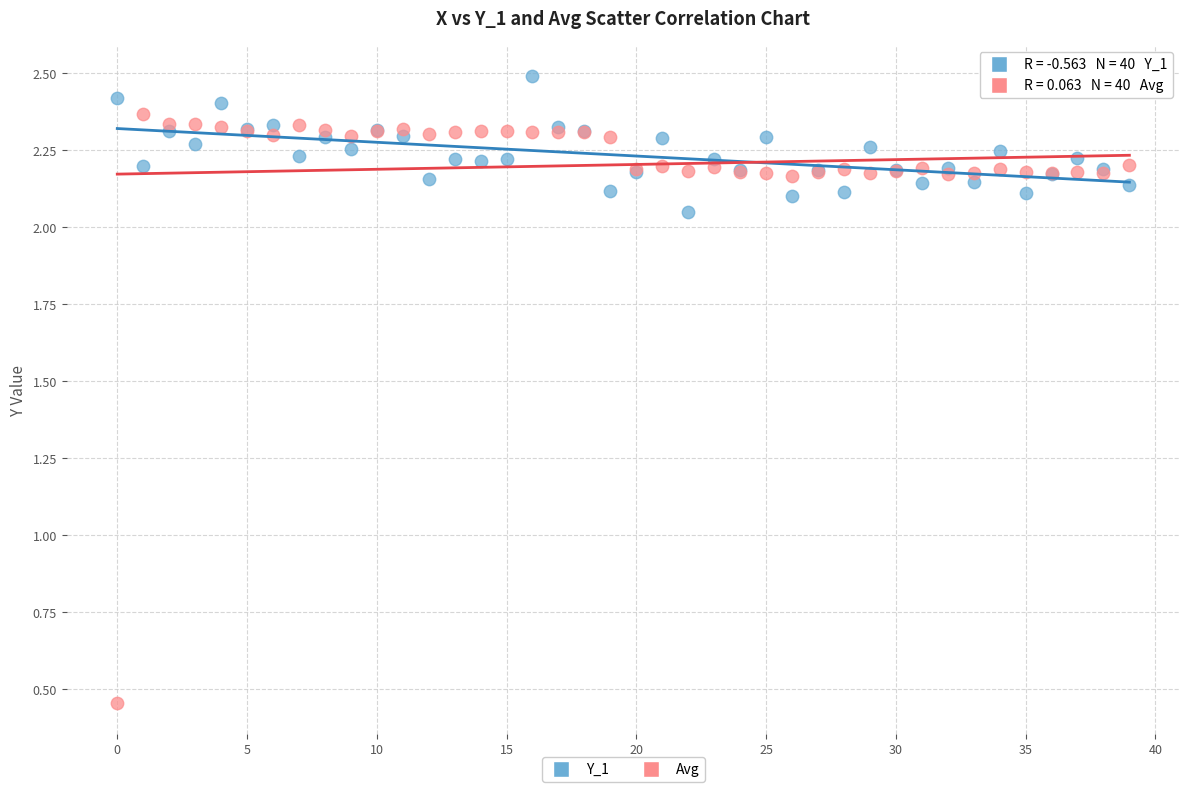

Which series reaches the minimum Y coordinate?

Avg